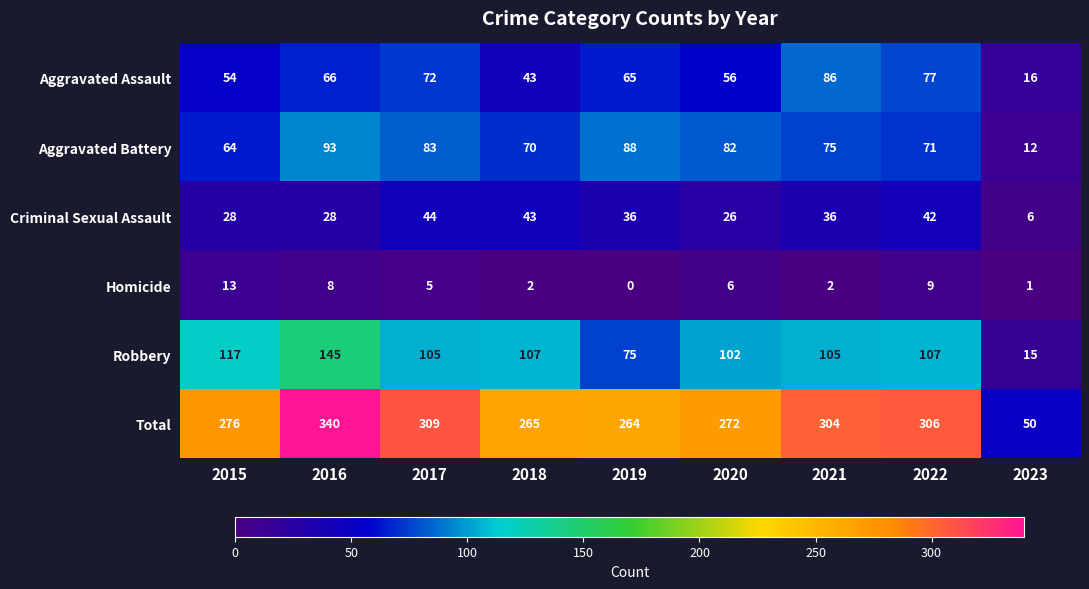

Which series changed the most between 2018 and 2023?

Total